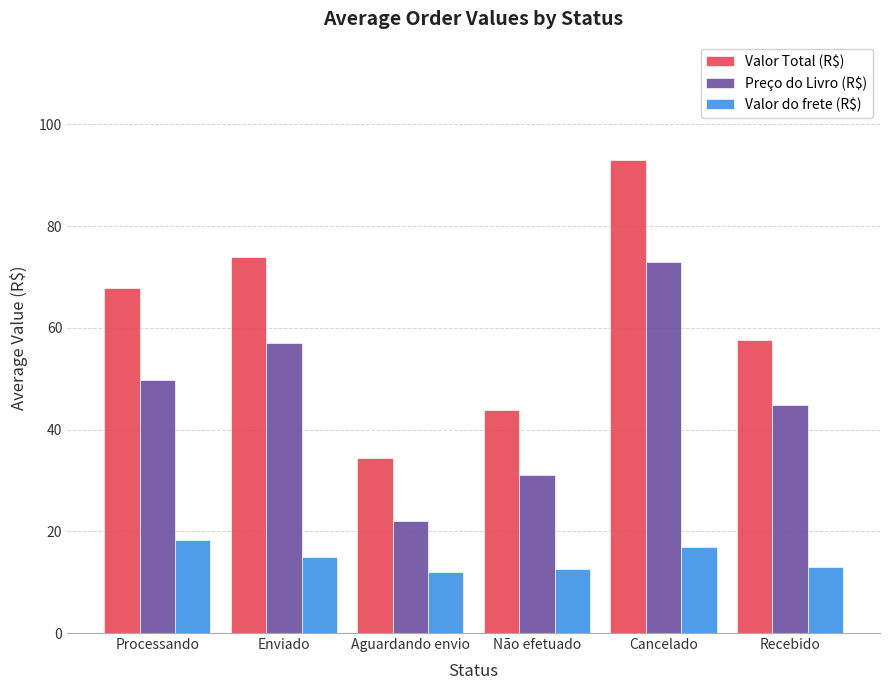

What is the minimum value shown in the chart?

11.9